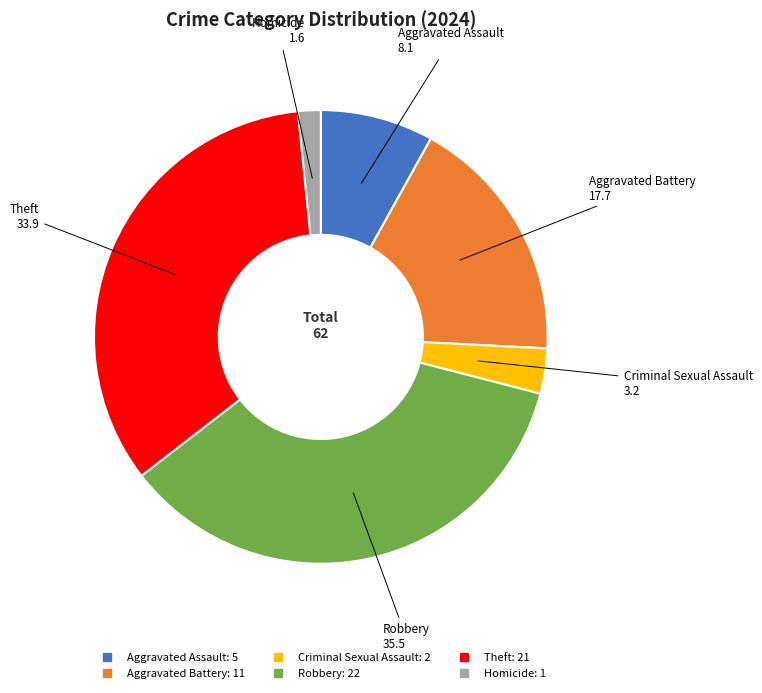

Rank the categories by value from lowest to highest.

Homicide, Criminal Sexual Assault, Aggravated Assault, Aggravated Battery, Theft, Robbery